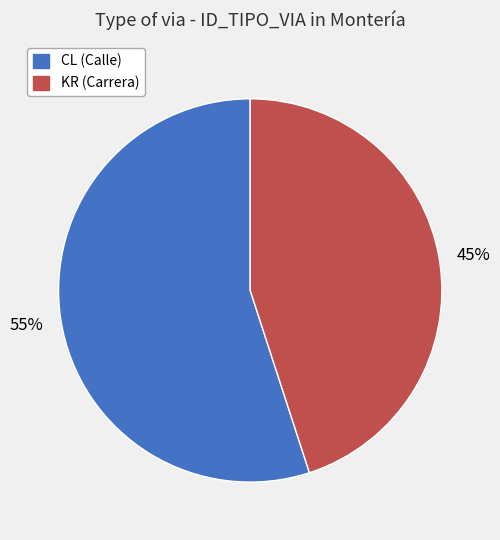

To the nearest percent, what is the difference between the largest and smallest slice percentages?

10%